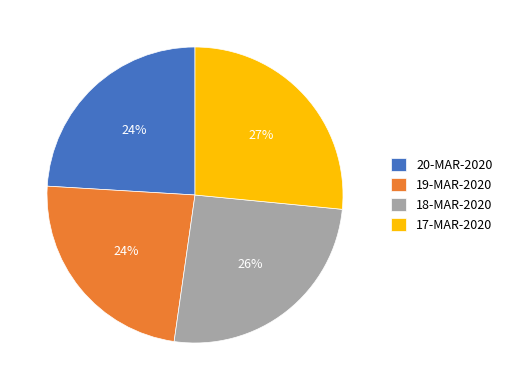

To the nearest percent, what is the difference between the largest and smallest slice percentages?

3%